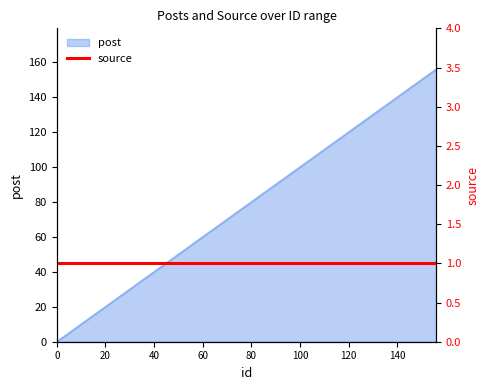

True or false: there are more than 0 points higher than both neighbors.

False